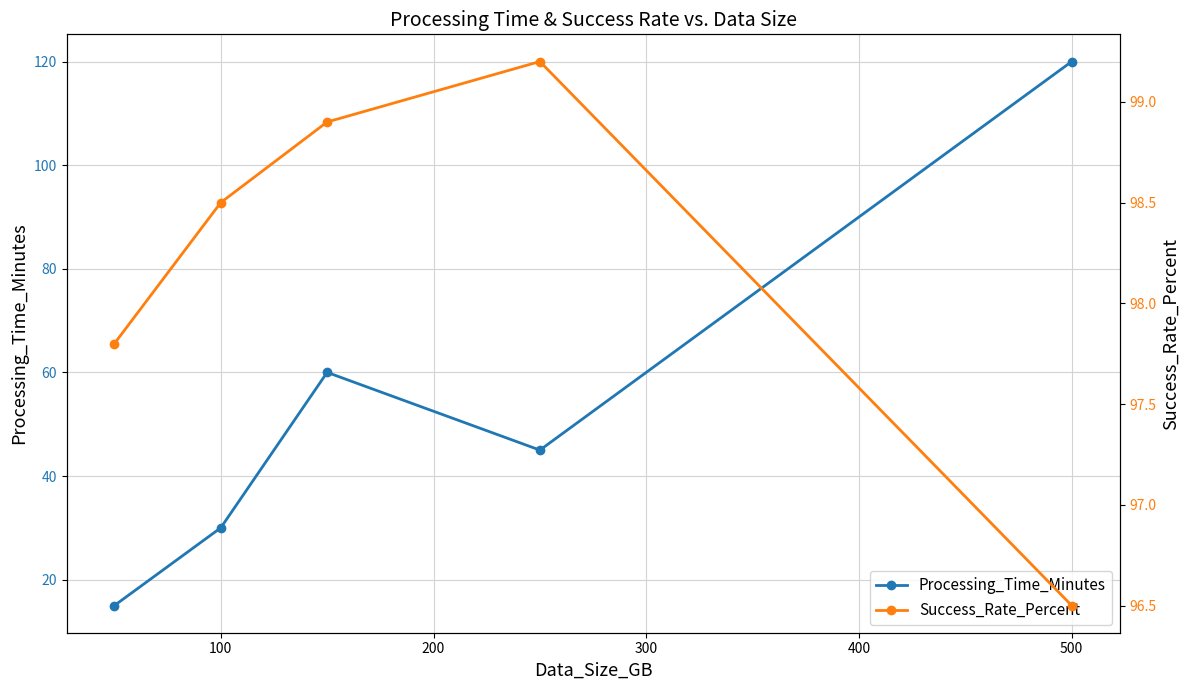

Reading left to right, transcribe all the data shown in this chart.

Processing_Time_Minutes: 15.0	30.0	60.0	45.0	120.0
Success_Rate_Percent: 97.8	98.5	98.9	99.2	96.5